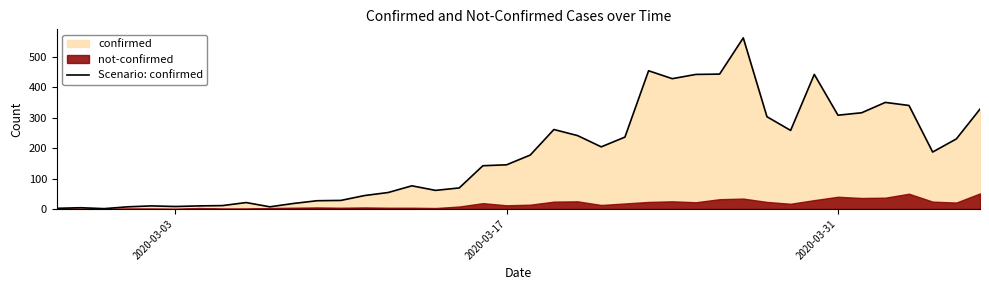

What is the maximum value for Scenario: confirmed?

562